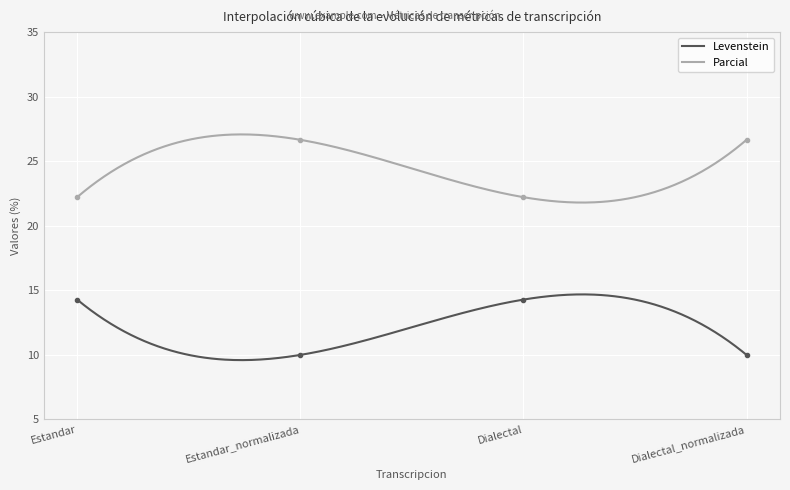

Rank the series by their maximum value, from highest to lowest.

Parcial, Levenstein